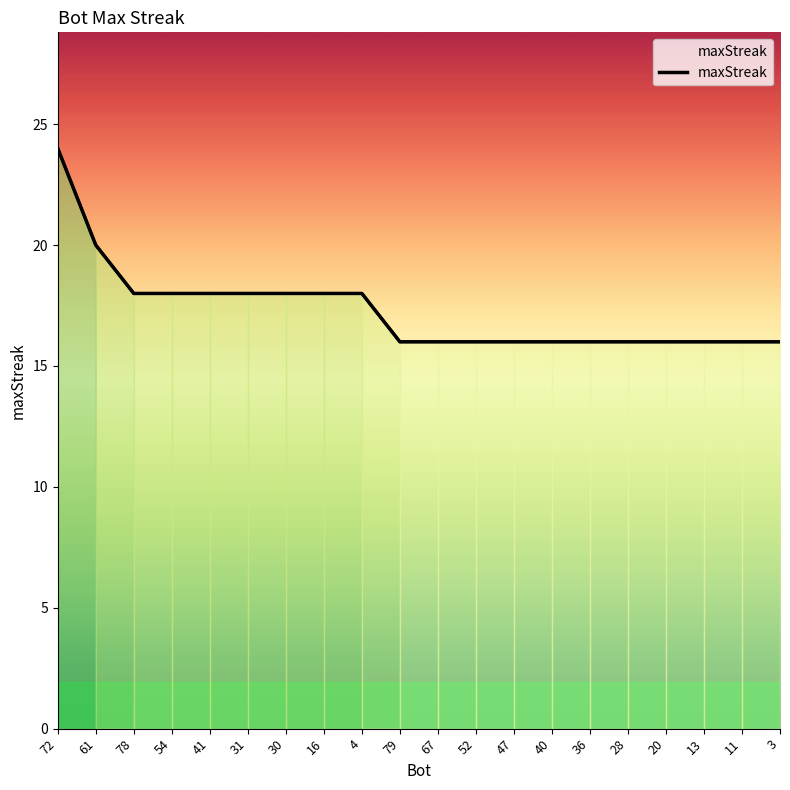

What is the label of the 14th point from the left?

40